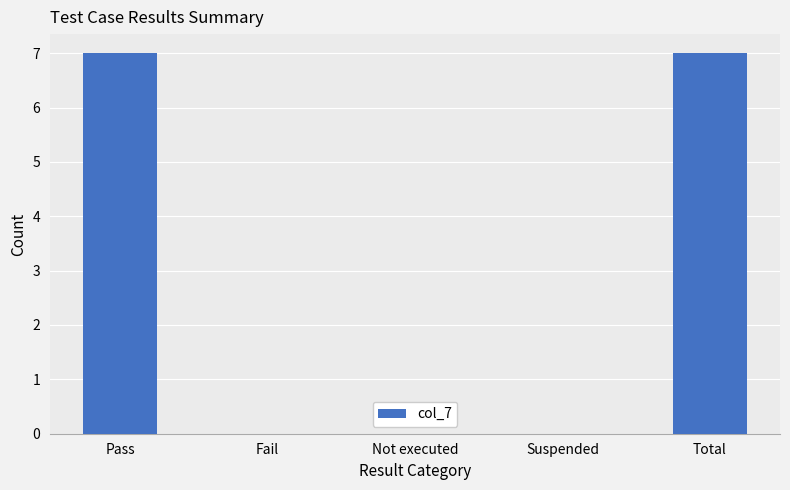

What is the greatest value displayed?

7